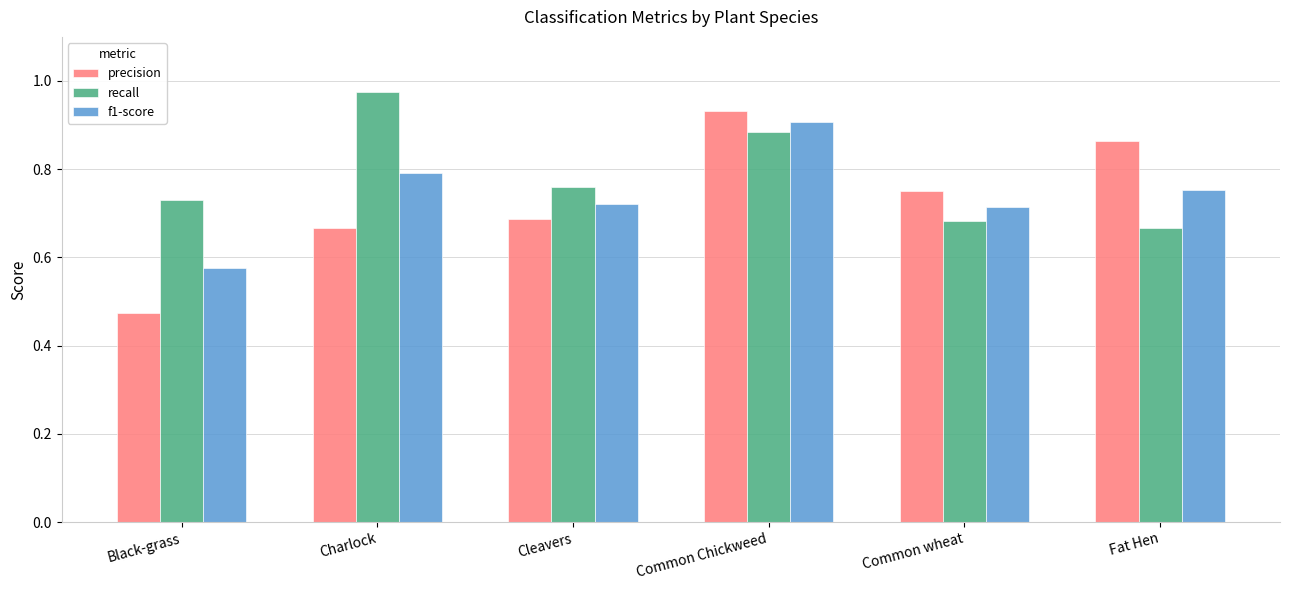

Is it true that f1-score equals 0.2 at Common wheat?

False